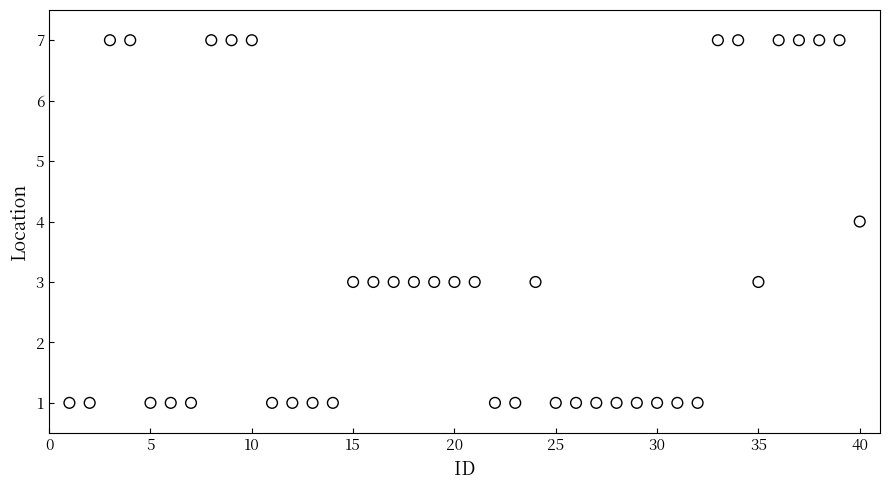

What is the range of Y values (max minus min)?

6